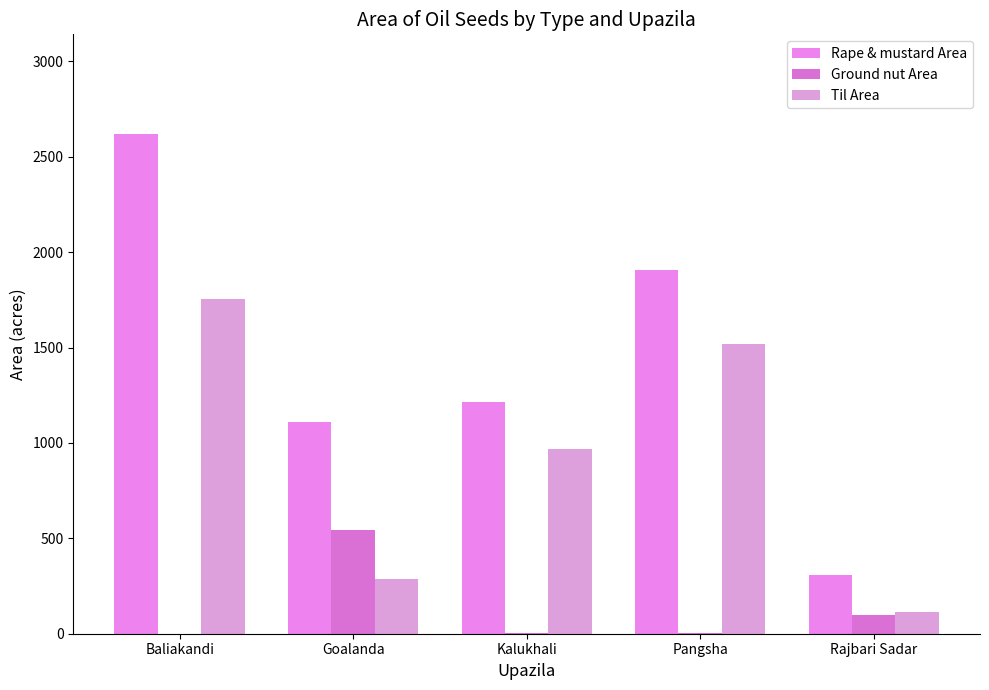

The value of Til Area at Goalanda is 156. True or false?

False